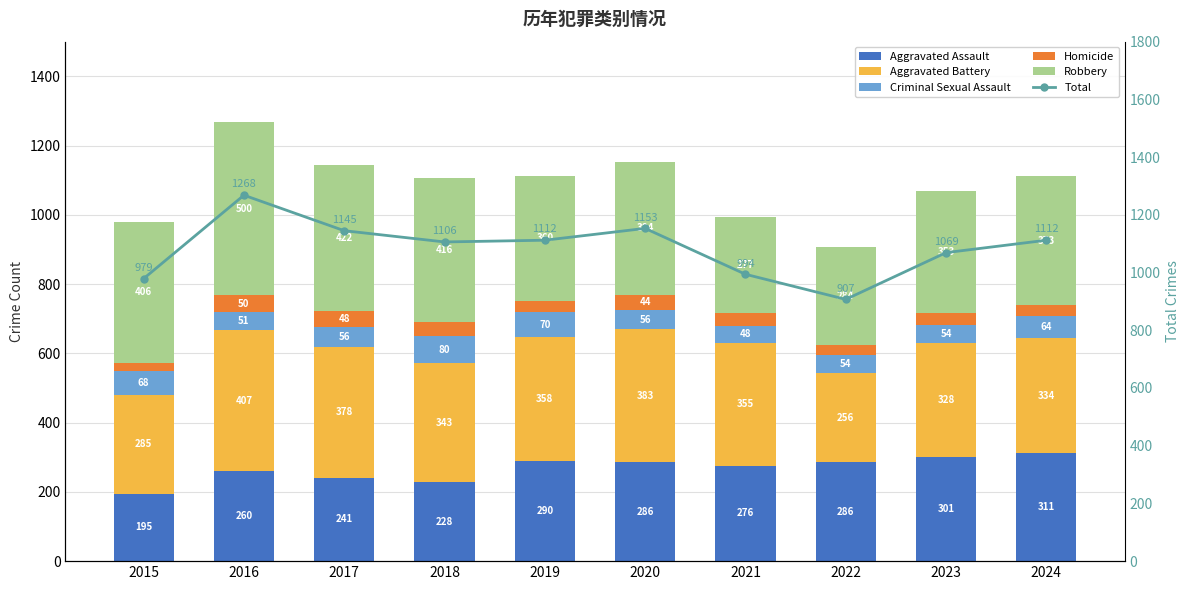

What is the difference between the highest and lowest values at 2017?

1097